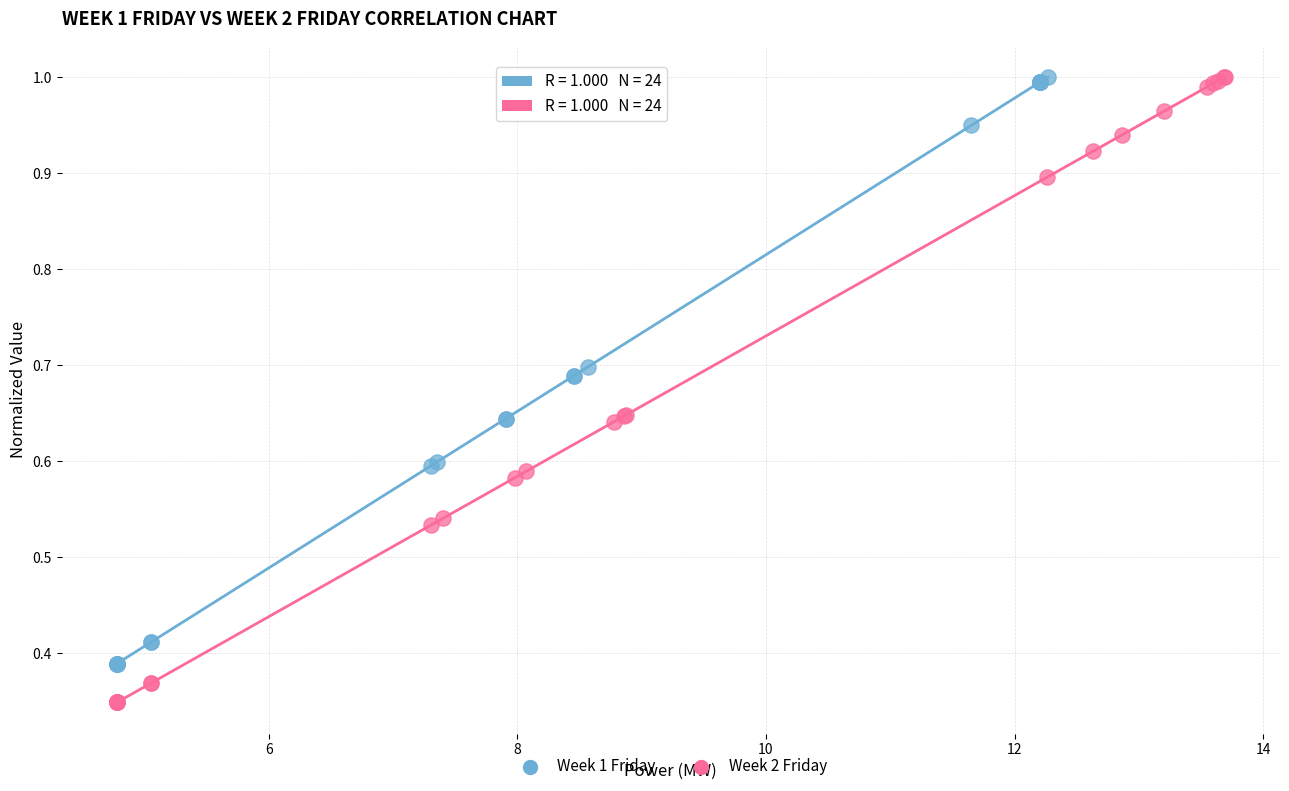

Which series reaches the minimum Y coordinate?

Week 2 Friday